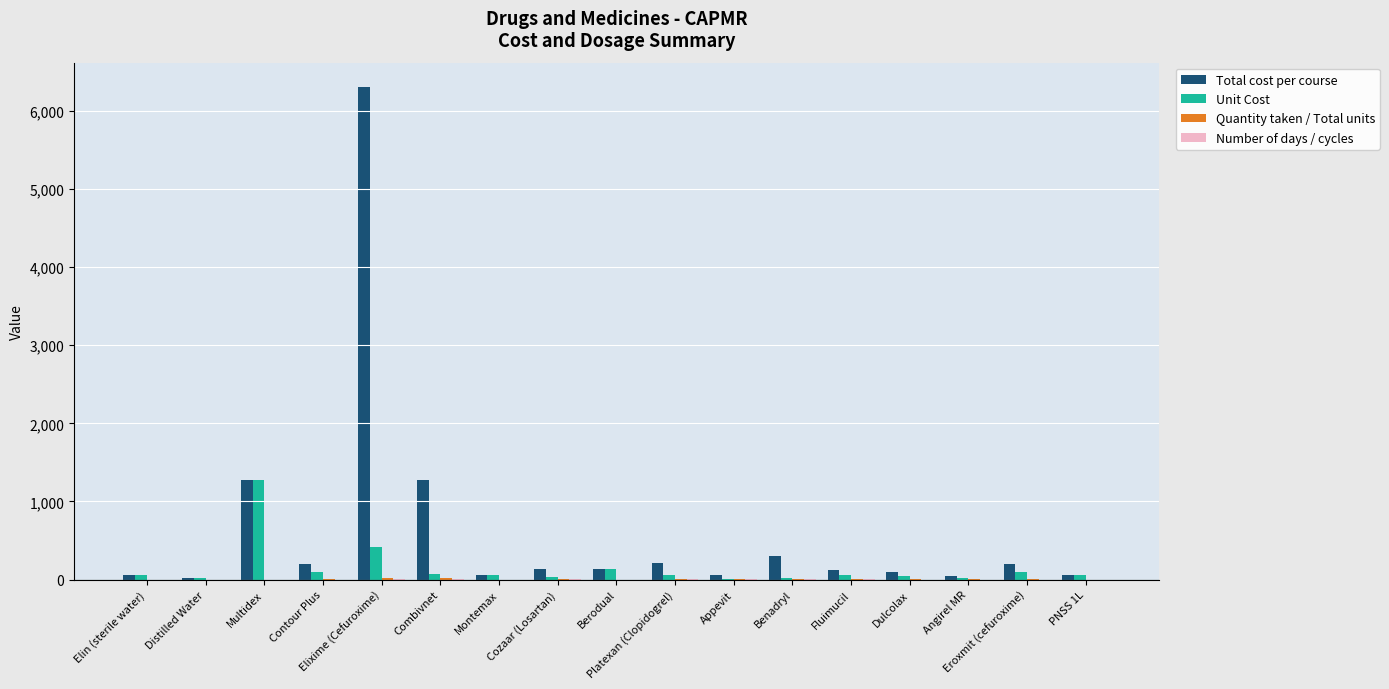

Are the bars grouped side by side (vs. stacked)?

Yes